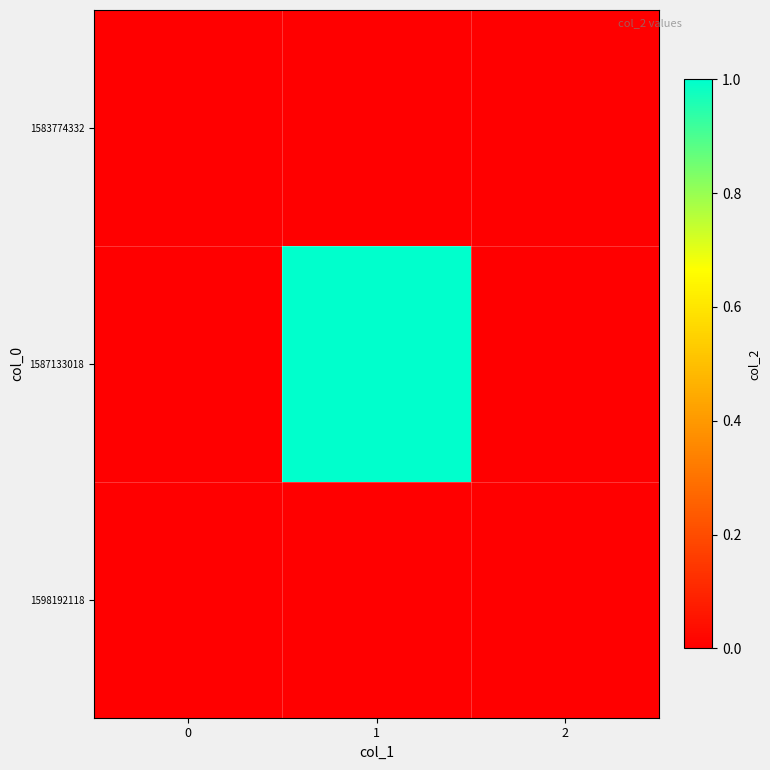

Reading left to right, extract all data points from this chart.

1583774332: 0=0	1=0	2=0
1587133018: 0=0	1=1	2=0
1598192118: 0=0	1=0	2=0